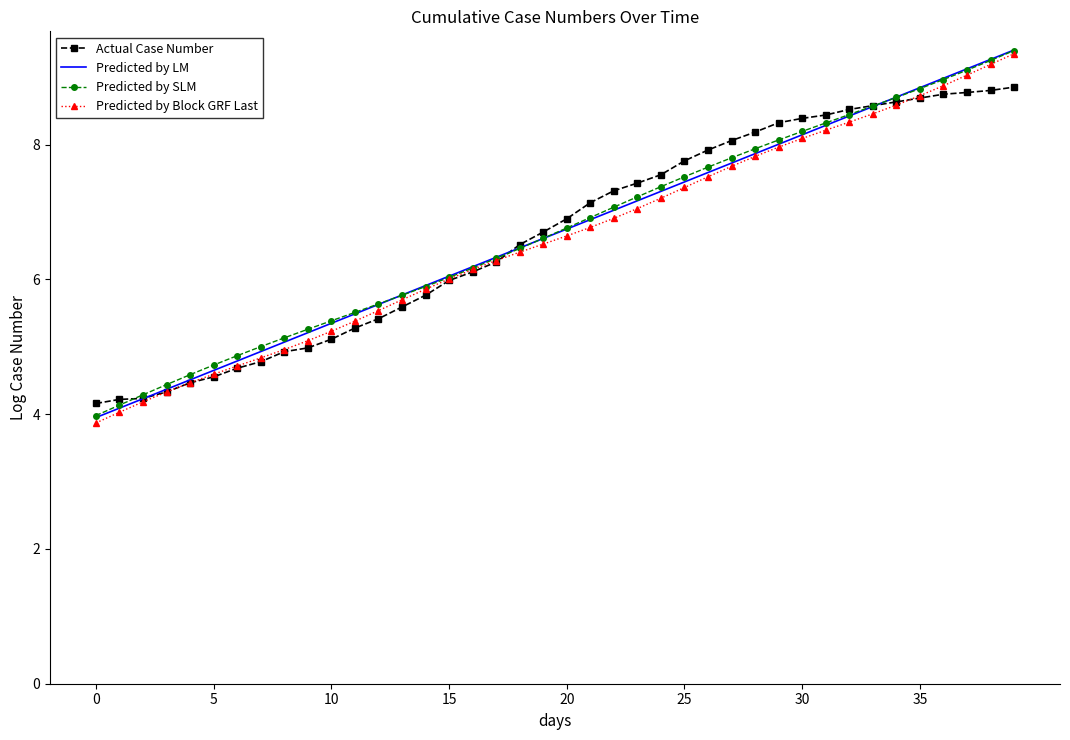

Which series has the largest range (max minus min)?

Predicted by Block GRF Last